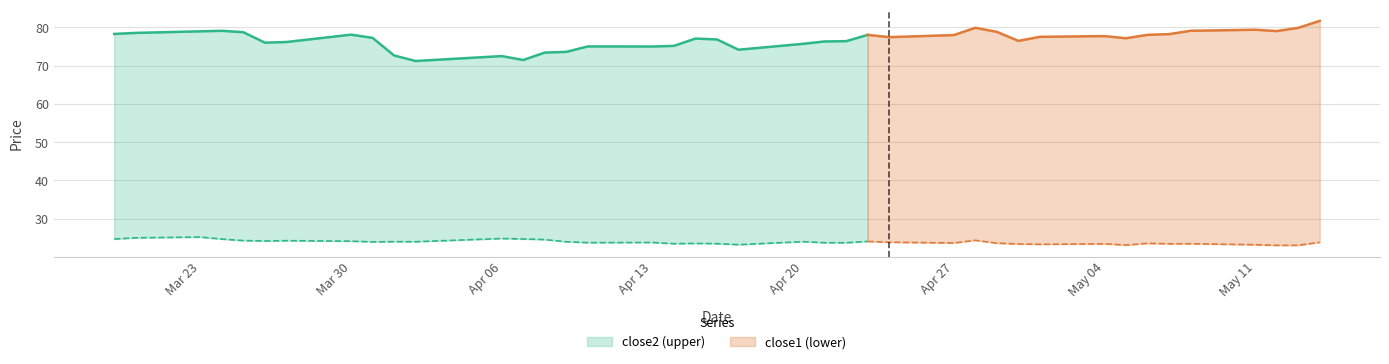

True or false: close1 and close2 cross at least once.

False